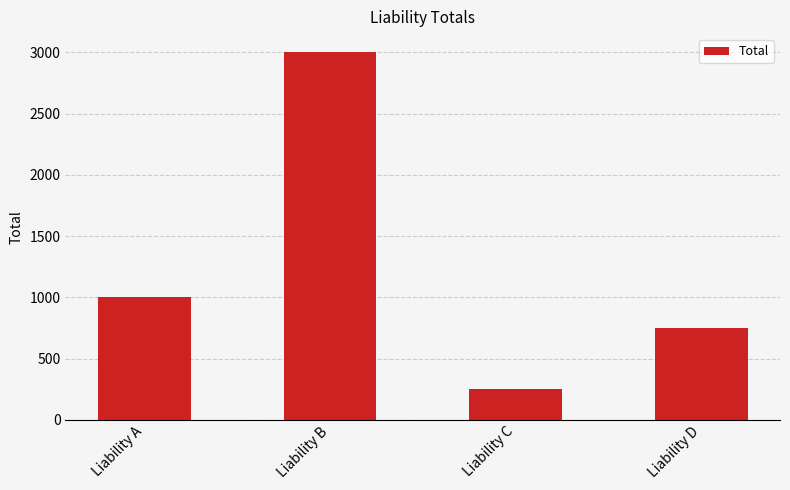

What is the difference between the values at Liability C and Liability A?

750